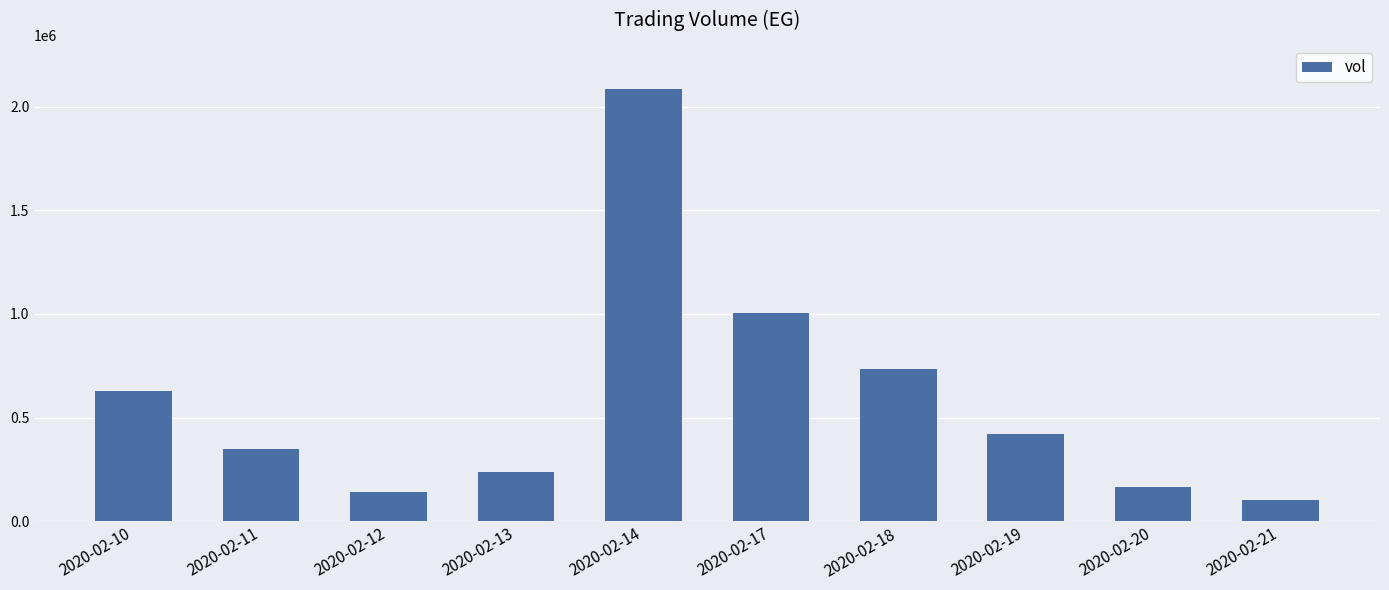

Where is the data nearest to the value 1093500?

2020-02-17